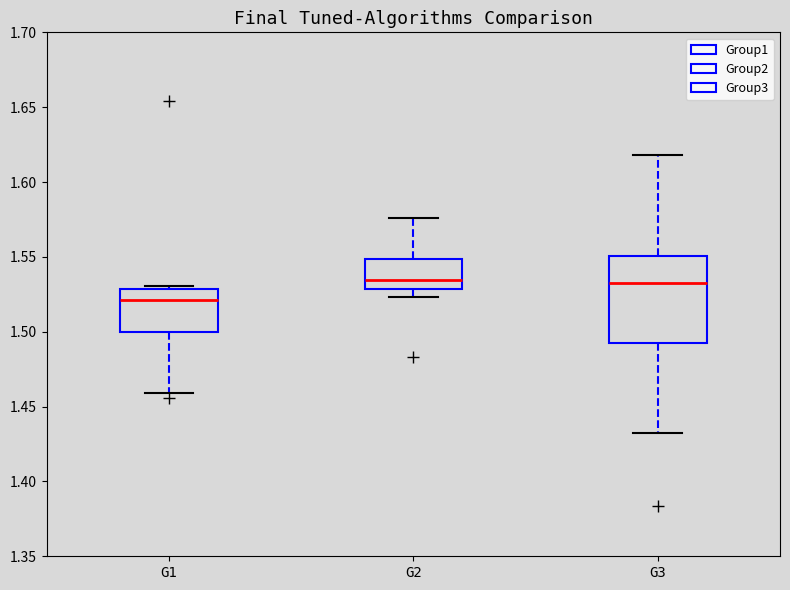

Reading left to right, read every box against the y-axis: the position of its median line, the range the box covers, and the ends of its whiskers. The values are not printed on the chart, so give them approximately, as read against the axis.

G1: median 1.520, box 1.500 to 1.530, whiskers 1.460 to 1.530 (just above the box's upper edge)
G2: median 1.535, box 1.530 to 1.550, whiskers 1.525 to 1.575
G3: median 1.535, box 1.490 to 1.550, whiskers 1.430 to 1.620